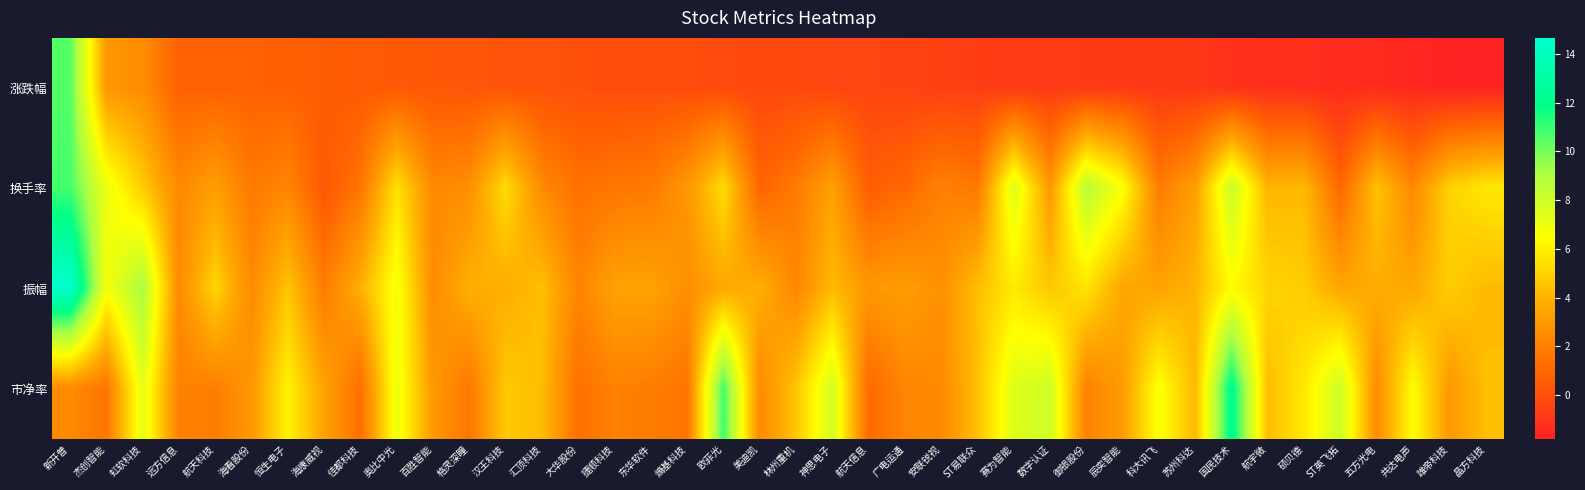

Between 新开普 and 航天信息, which series saw the biggest shift?

振幅